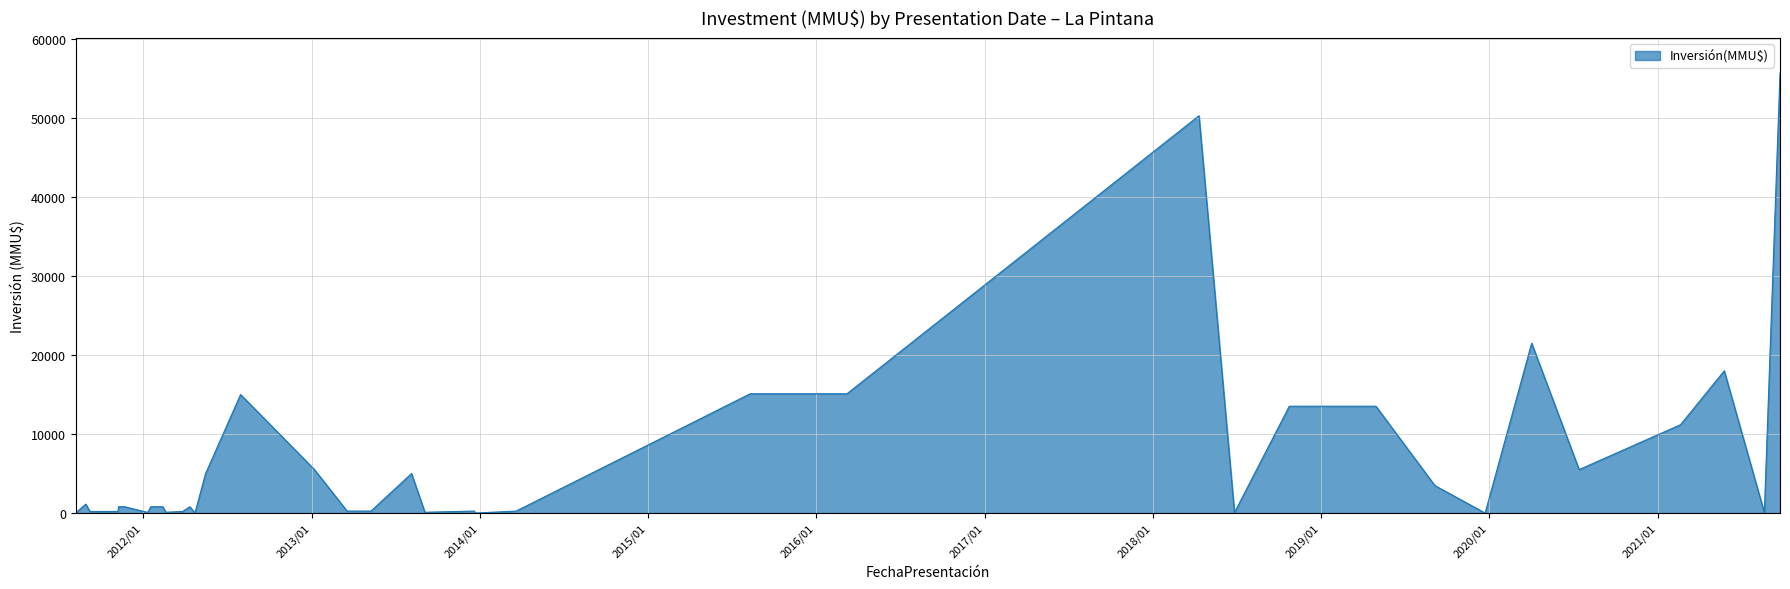

What is the greatest value displayed?

55694